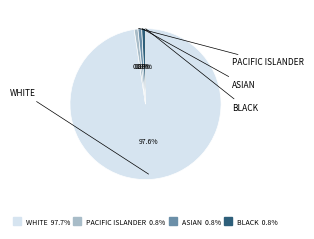

Does any single category account for the majority?

Yes